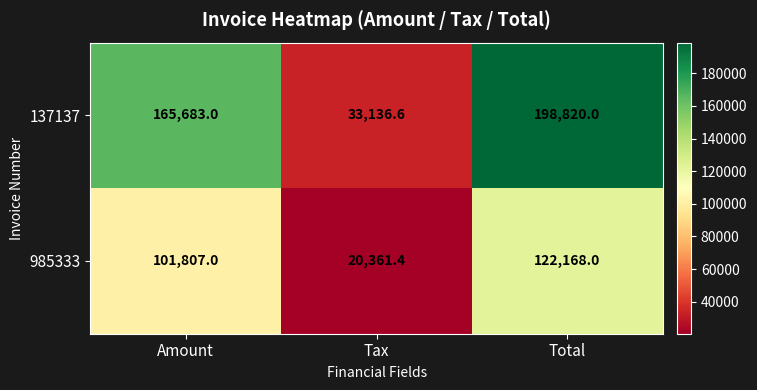

The 985333 series shows 34105.1 at Tax. True or false?

False